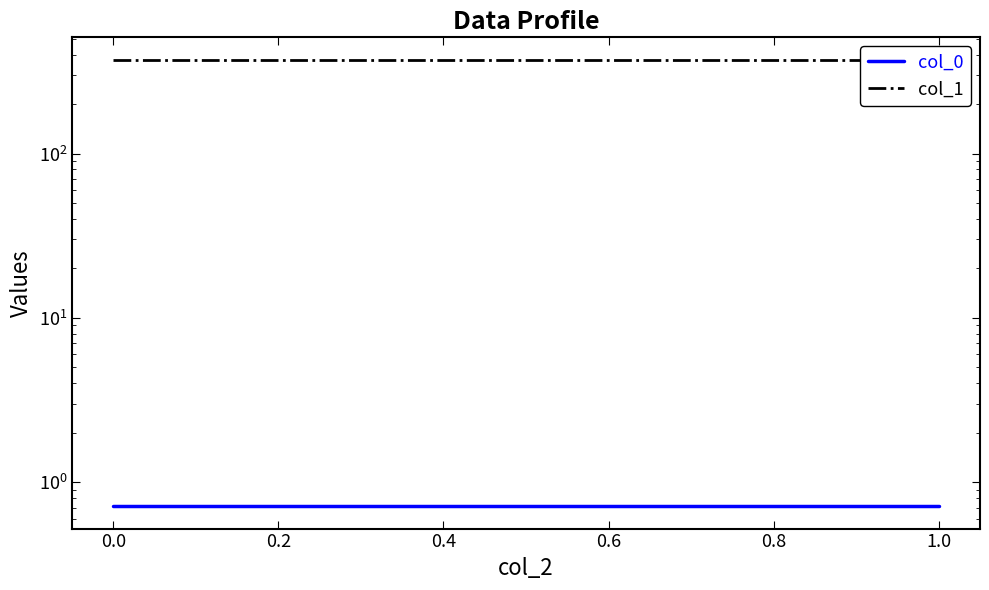

True or false: col_1 and col_0 cross at least once.

False